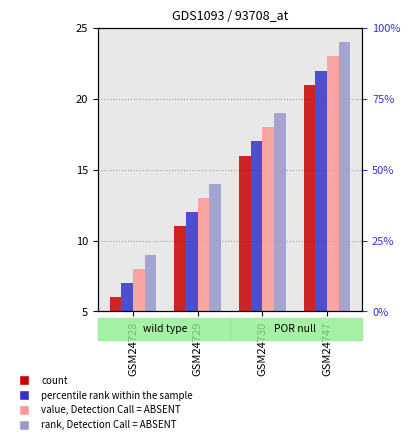

At which category does the chart reach its minimum across all series?

GSM24728